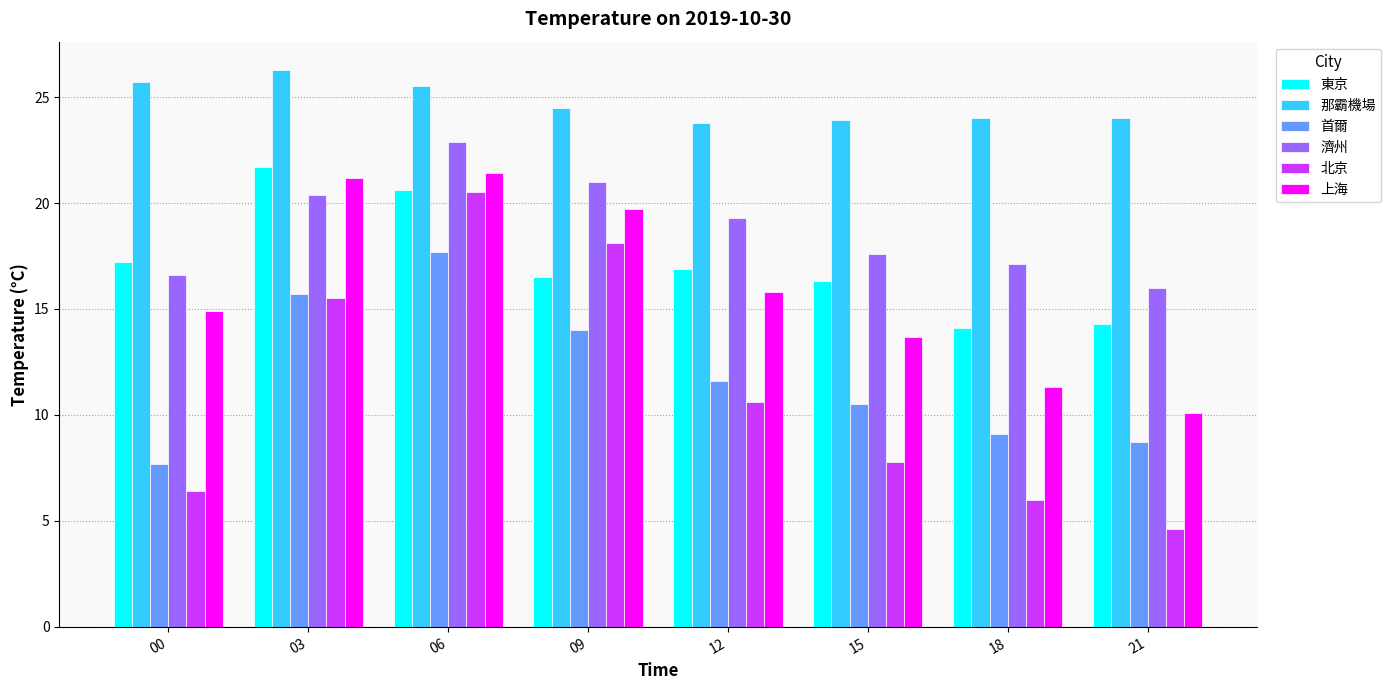

What is the difference between the maximum and minimum values in the 那霸機場 series?

2.5